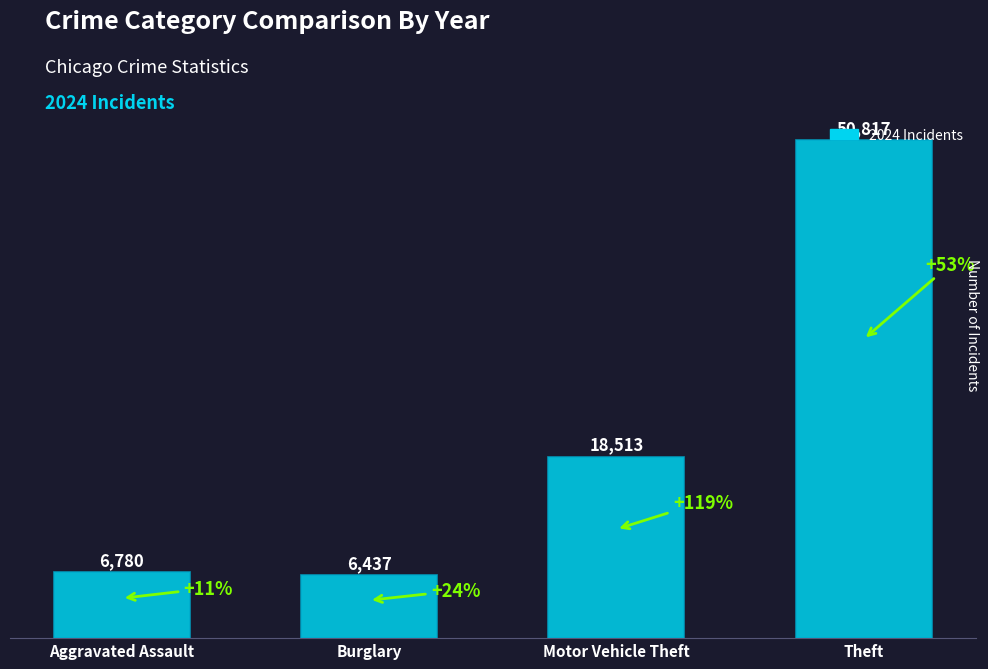

At which category does the chart reach its peak across all series?

Theft